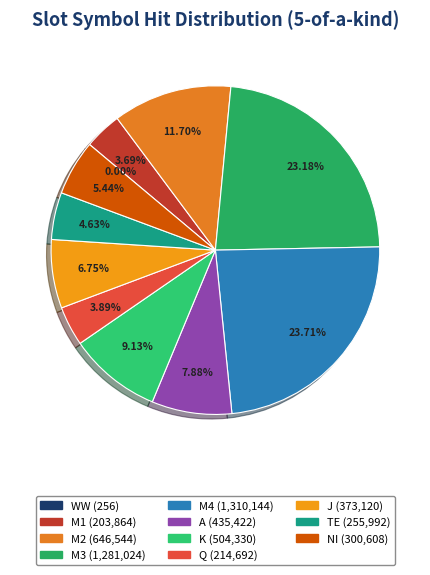

What is the change in value from M4 to K?

-805814